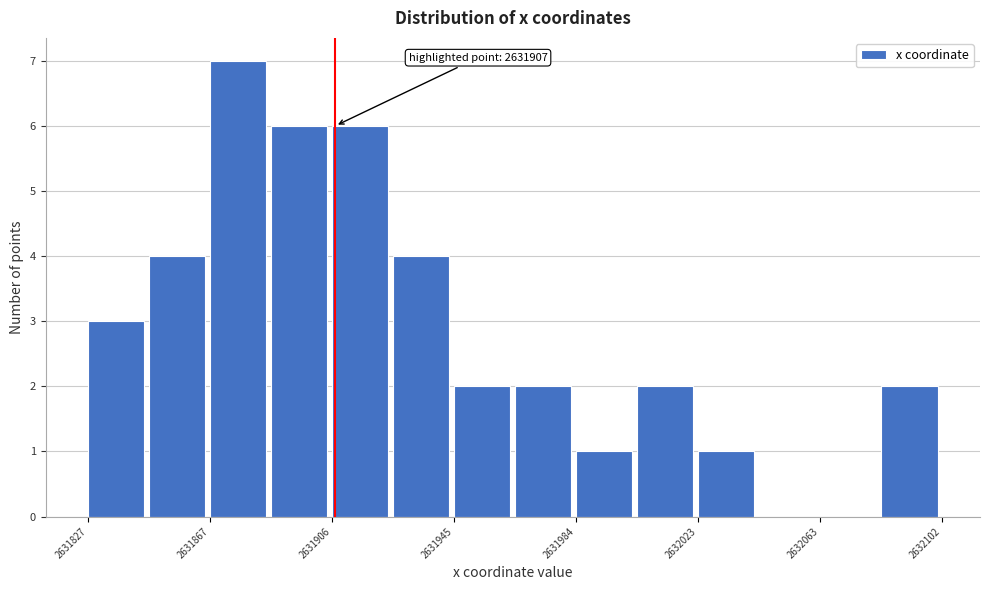

Read against the x-axis, roughly where is the centre of the tallest bar?

2631875